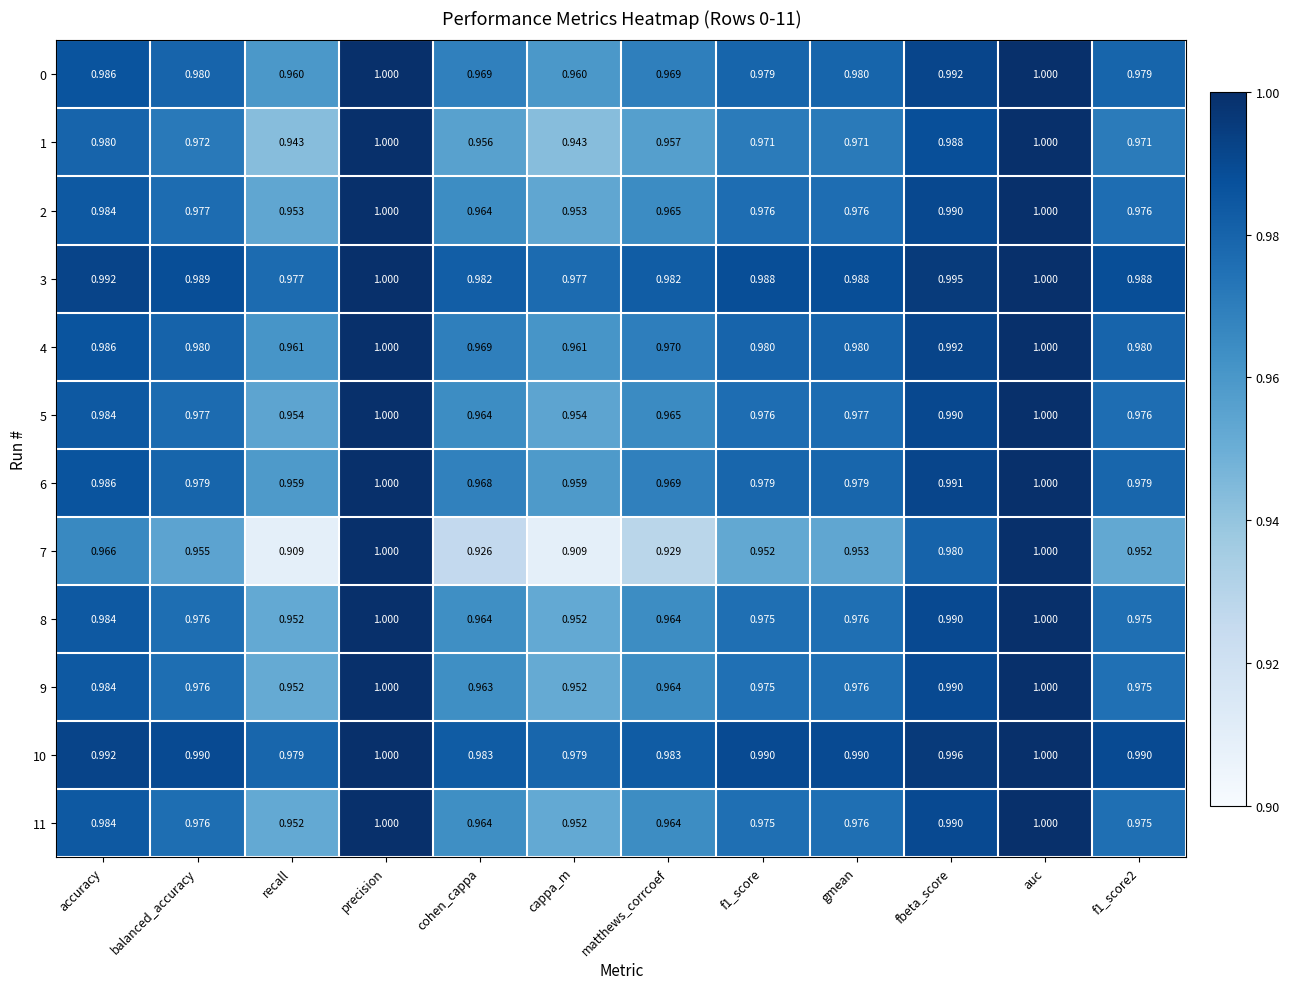

Is the value of 9 at matthews_corrcoef greater than the value of 10 at gmean?

No